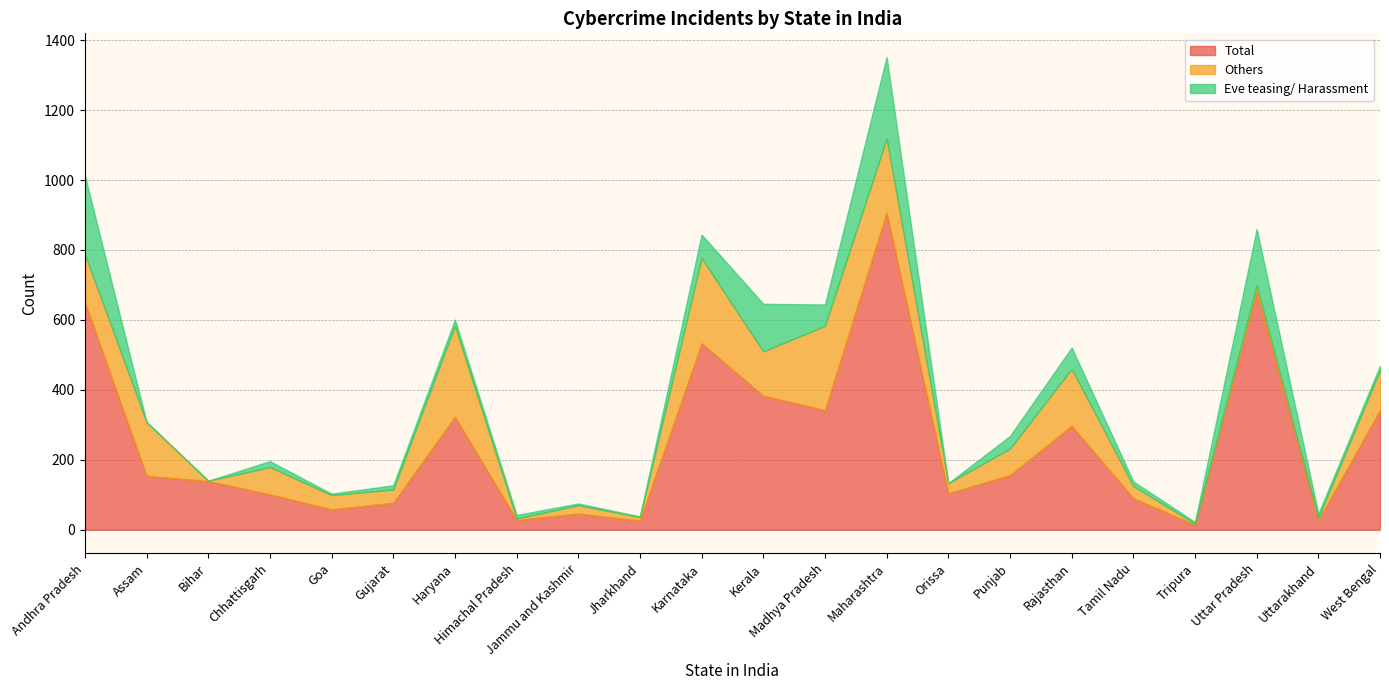

In Total, how many points are lower than both neighbors (excluding endpoints)?

7